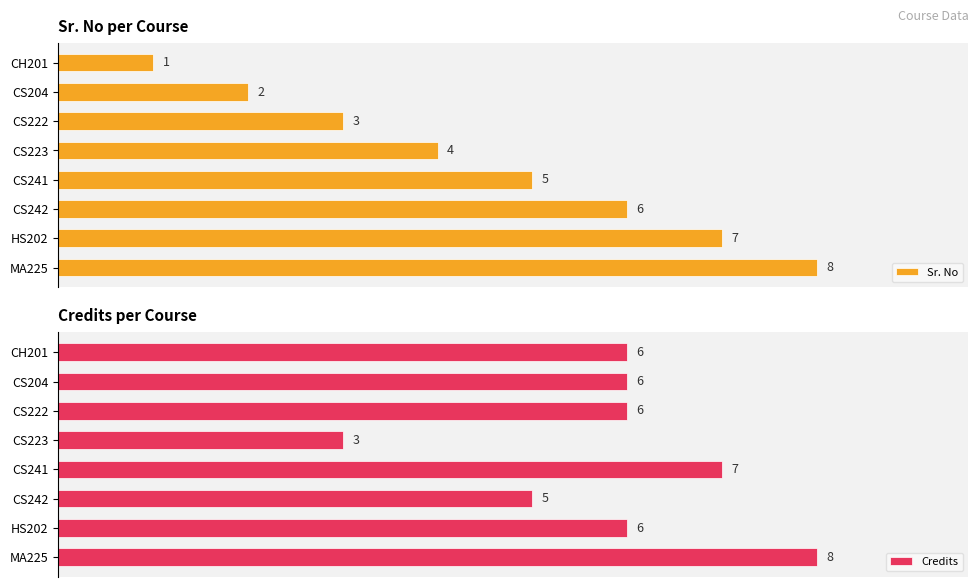

Where is Credits nearest to the value 5?

CS242